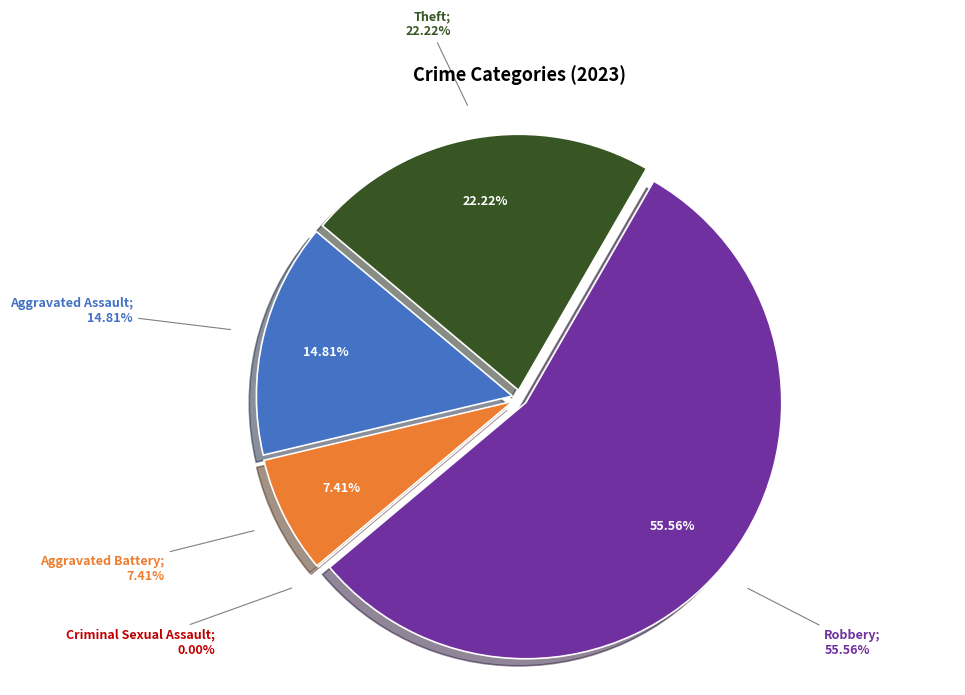

To the nearest percent, what is the average slice percentage?

20%